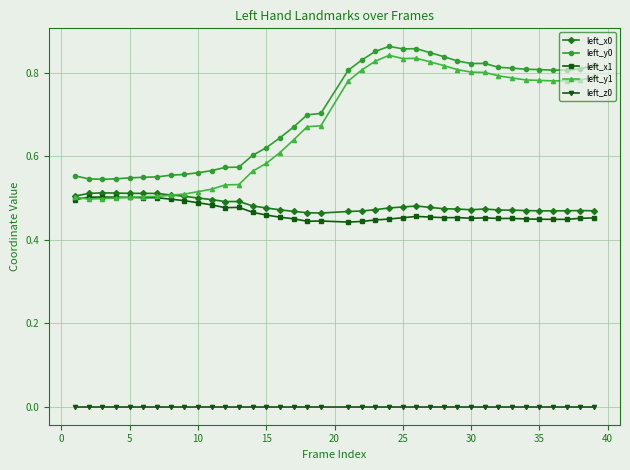

True or false: left_x0 and left_y0 intersect in this chart.

False